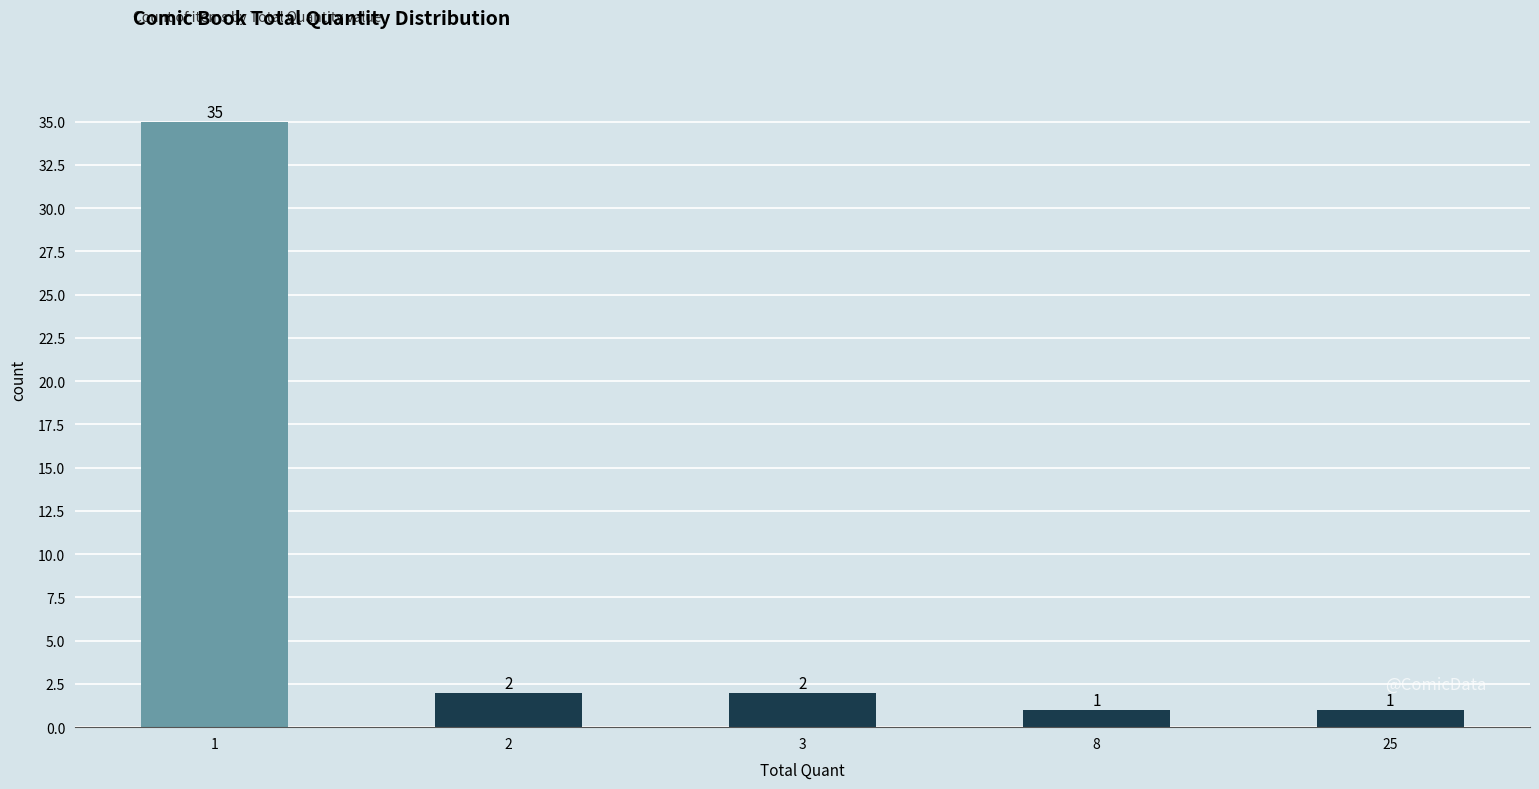

How many data points are less than 2?

2